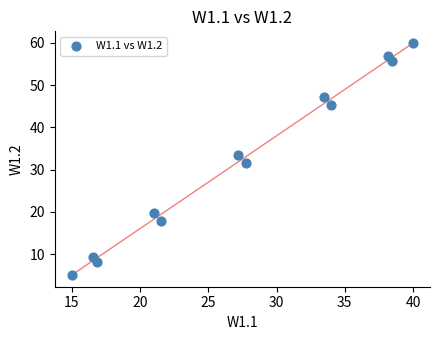

What is the range of Y values (max minus min)?

55.0